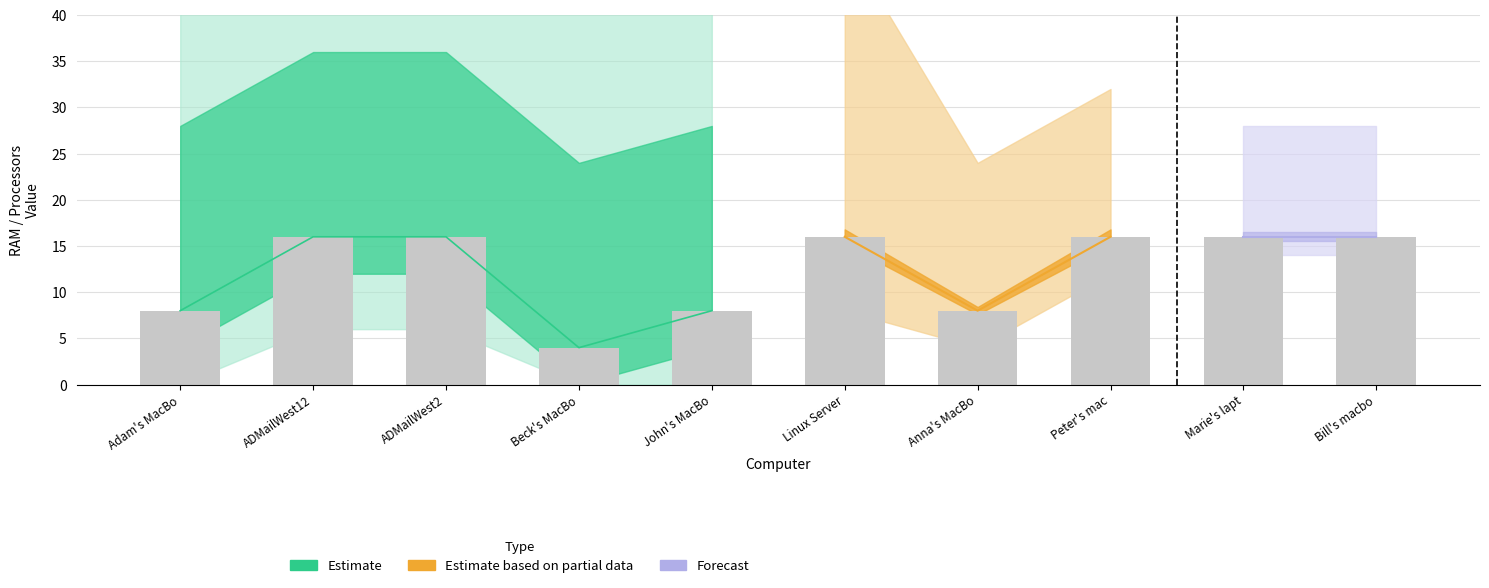

What position from the right is John's MacBo?

6